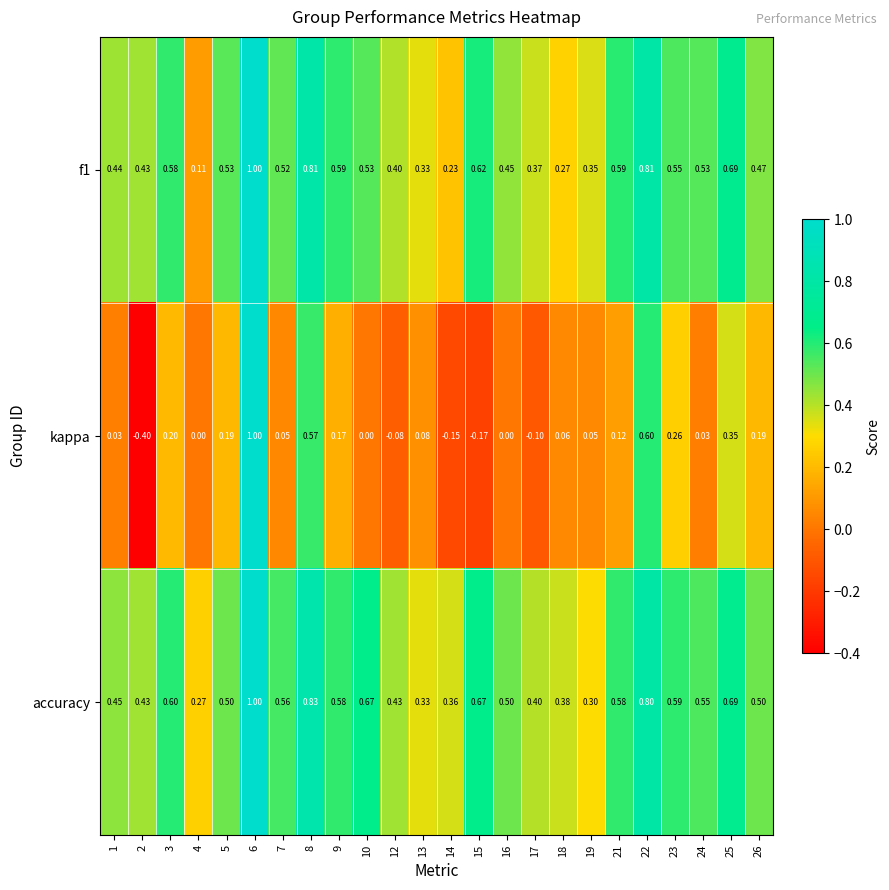

Which series has the largest range (max minus min)?

kappa